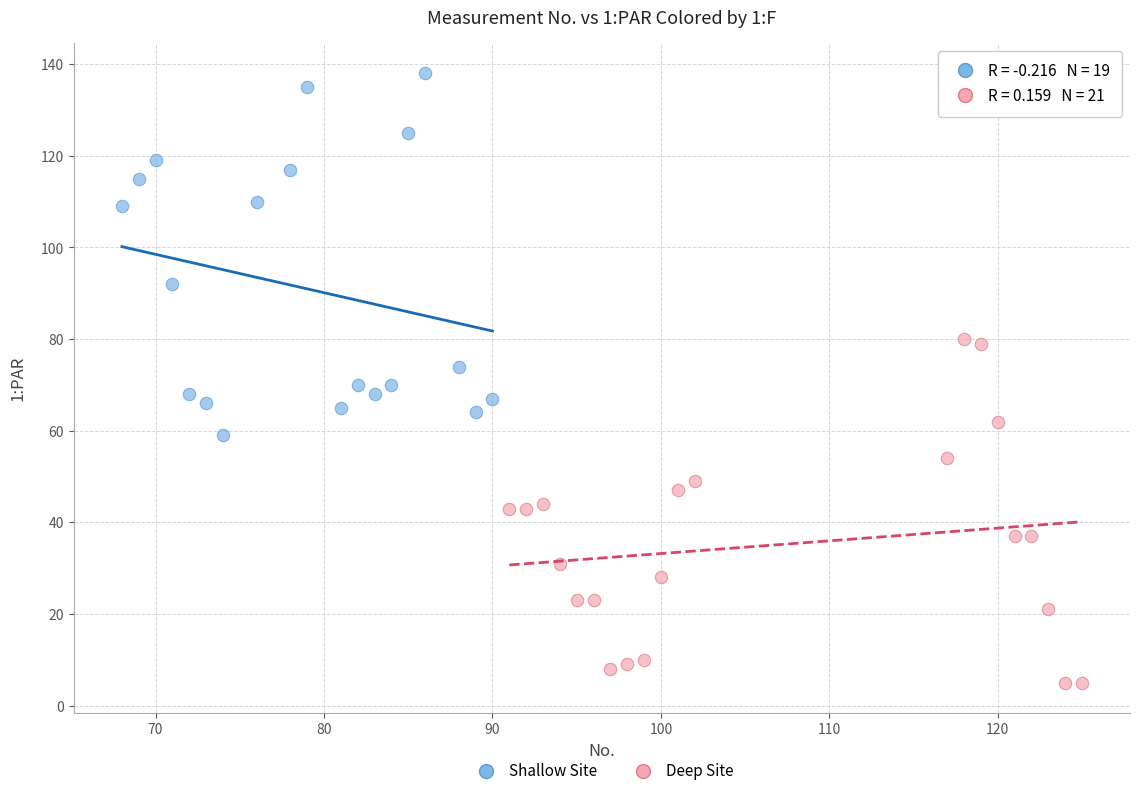

Which series reaches the maximum Y coordinate?

Shallow Site